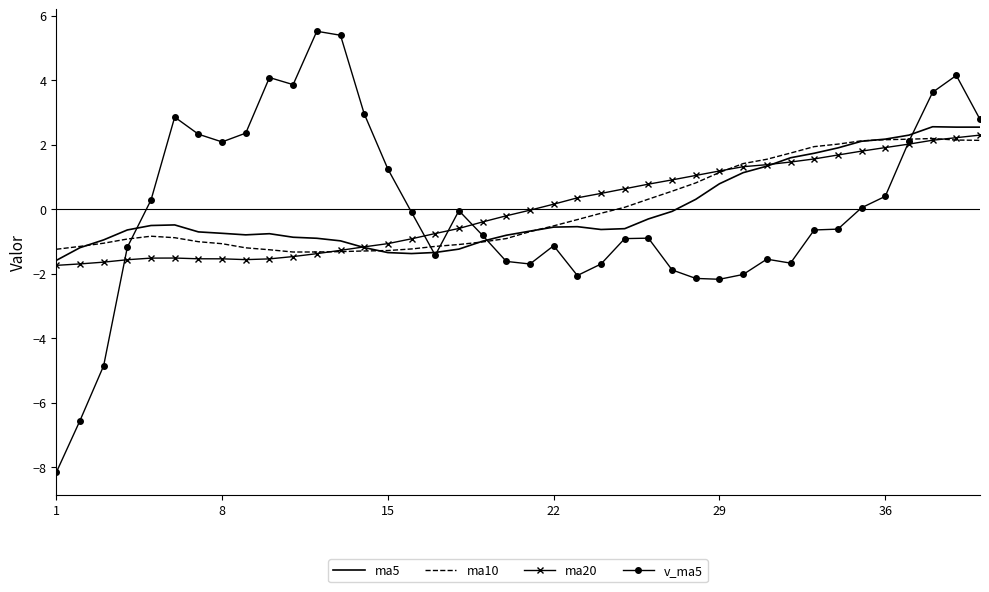

What is the maximum value shown in the chart?

5.5